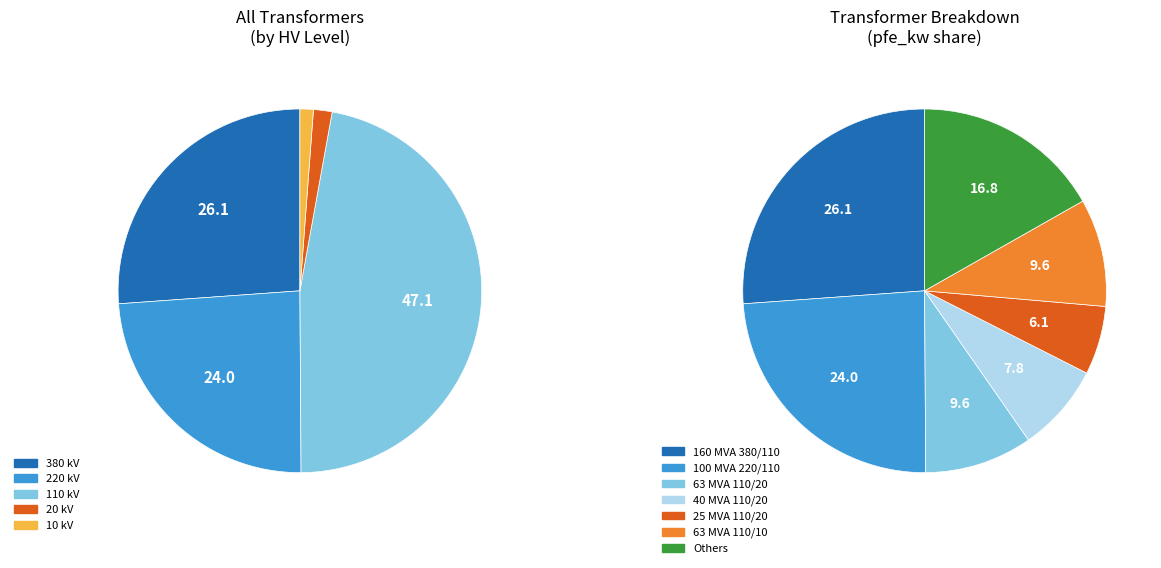

The 20 slice represents 1% of the pie. True or false?

True